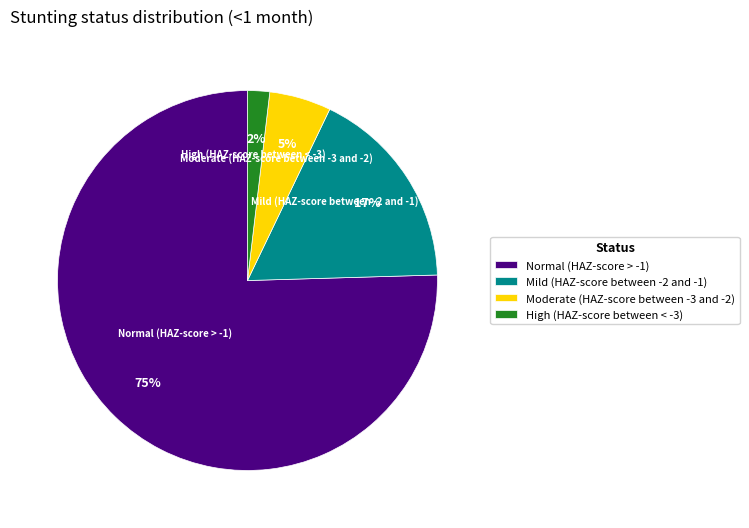

What is the largest slice in the pie chart?

Normal (HAZ-score > -1)